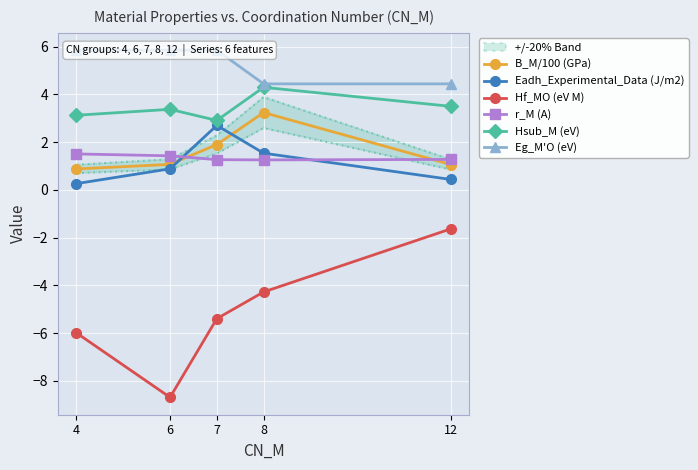

True or false: r_M (A) and Hsub_M (eV) cross at least once.

False